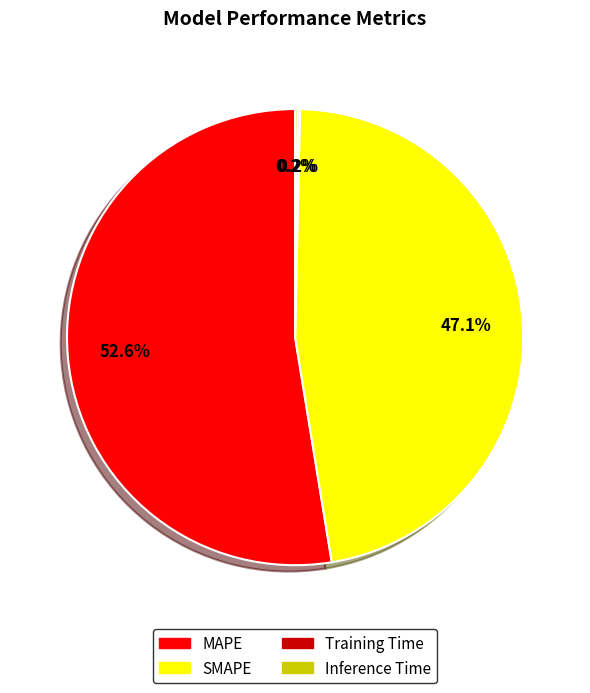

What is the ratio of the value at MAPE to the value at SMAPE?

1.1